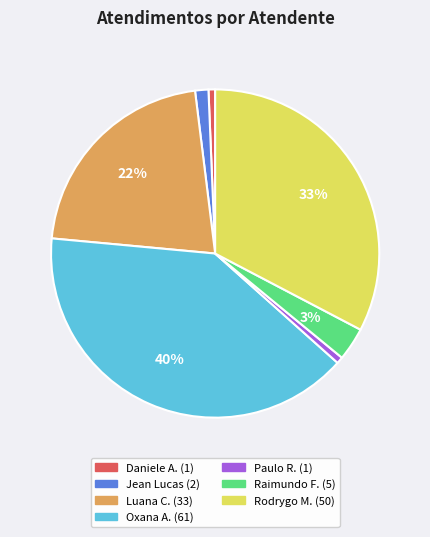

Is there any slice that represents more than half of the pie?

No